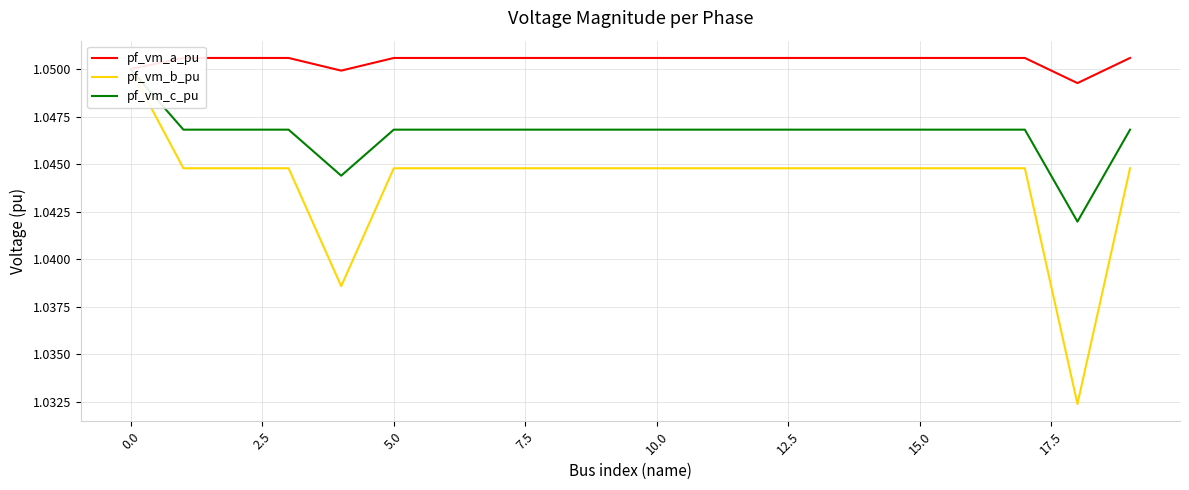

True or false: pf_vm_b_pu has more than 2 interior local peaks.

False